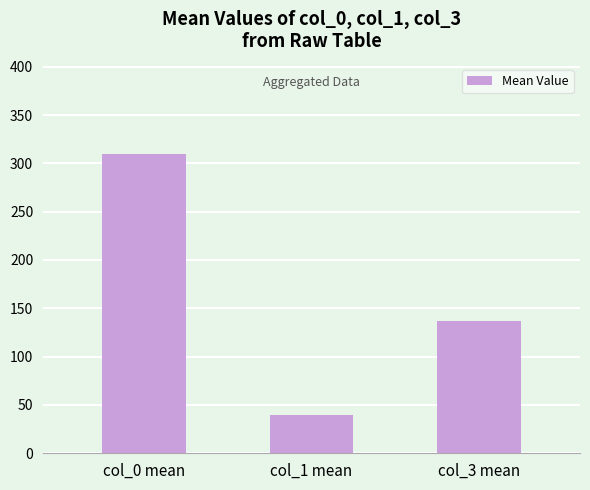

Which label corresponds to the smallest value in the chart?

col_1 mean